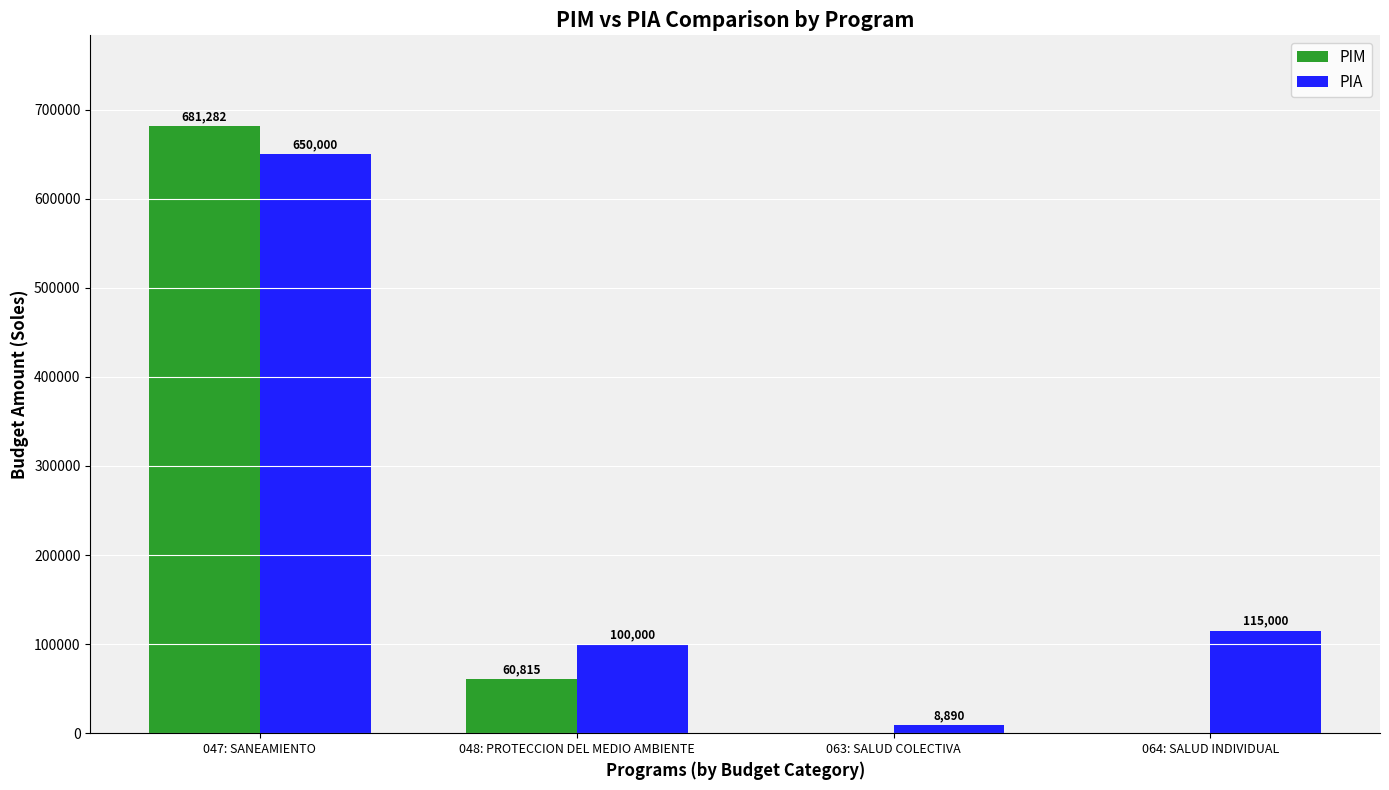

What are all the series names shown in the legend?

PIM, PIA